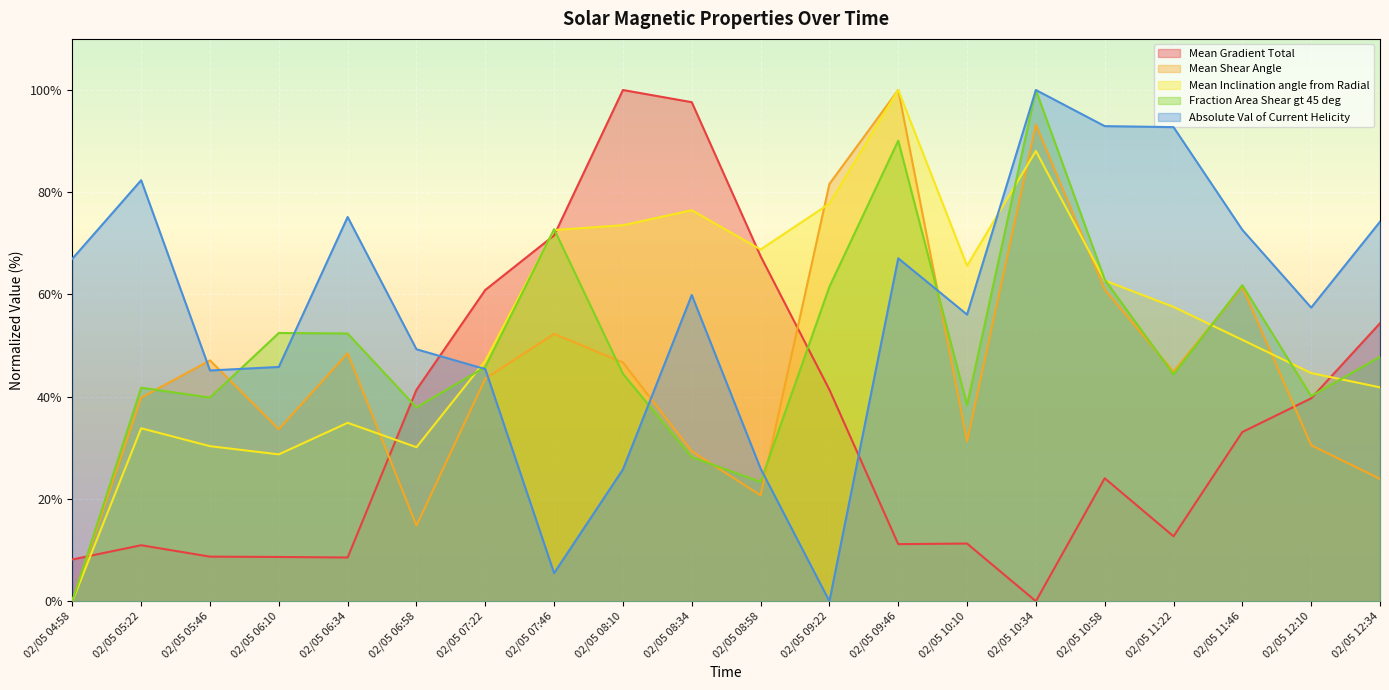

Where is the first local minimum for Mean Gradient Total?

02/05 06:34